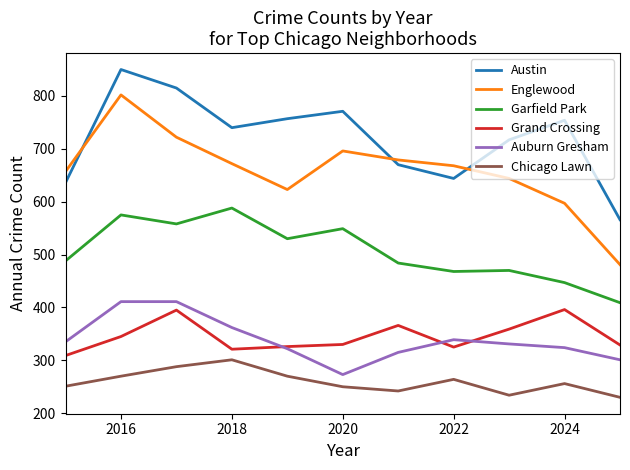

Which series has the widest spread of values?

Englewood